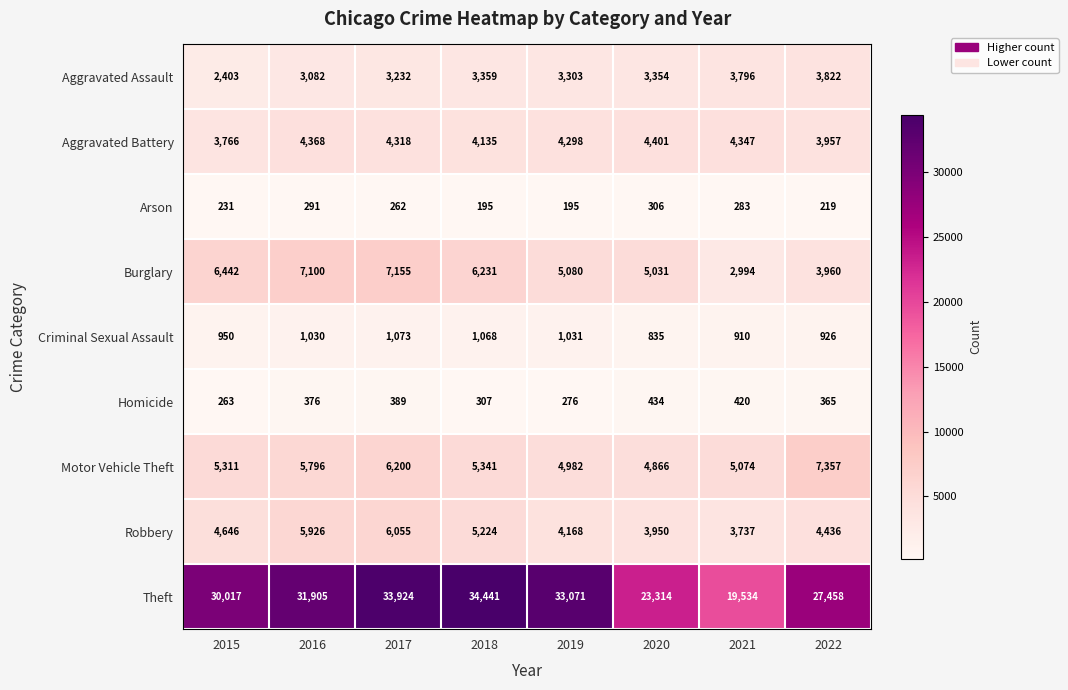

What is the difference between the second highest and minimum values in the Aggravated Assault series?

1393